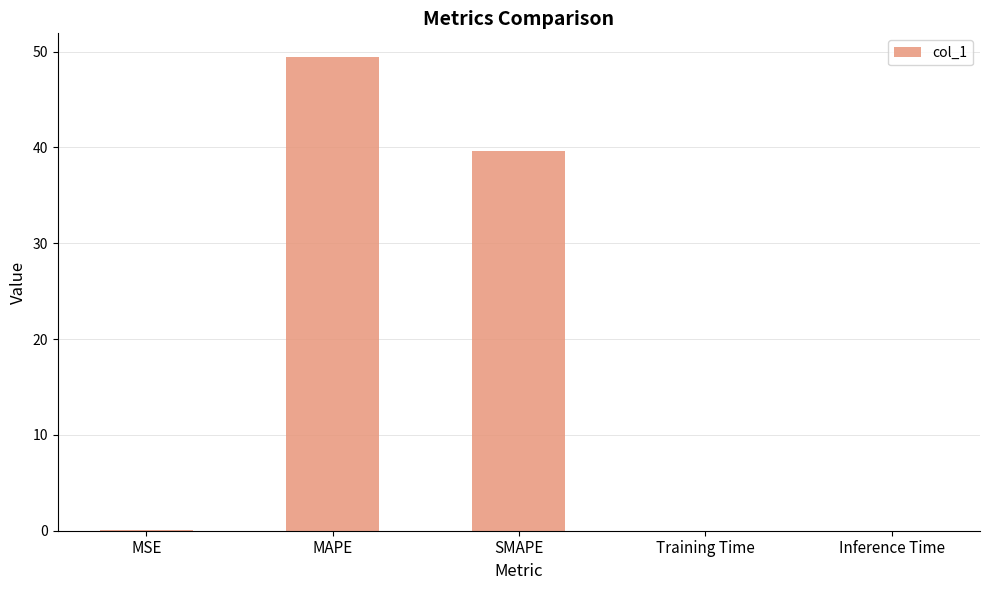

What is the sum of all values?

89.1